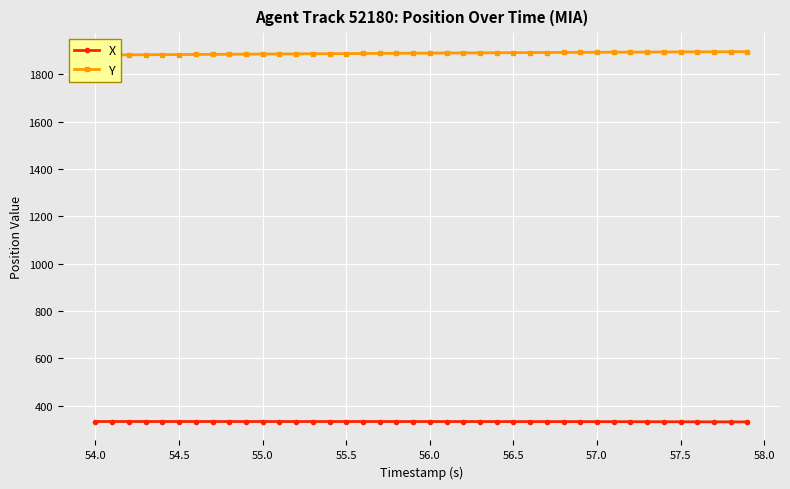

List the series in order of their peak value, lowest first.

X, Y